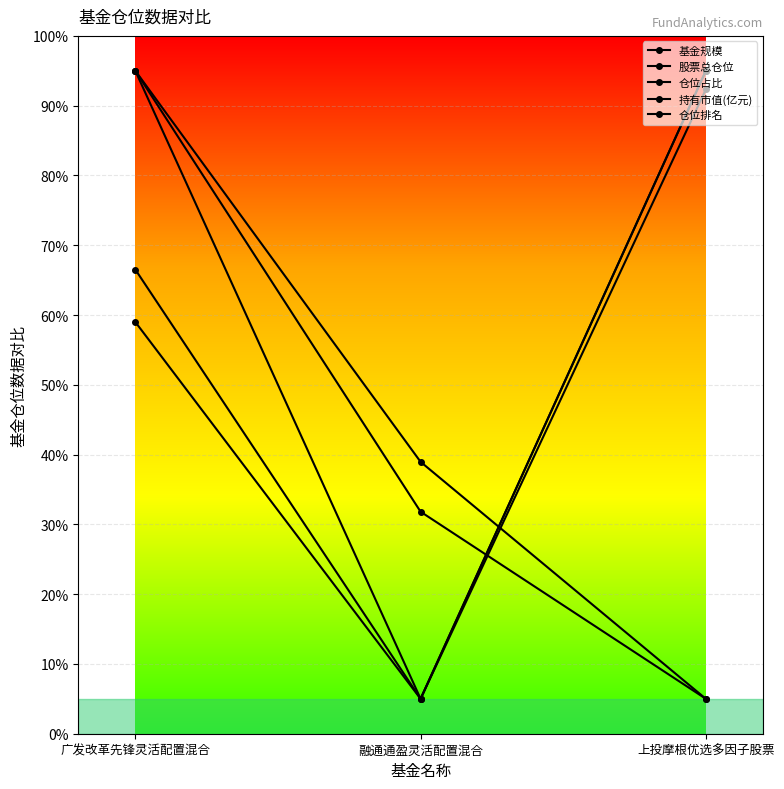

How many lines are shown in the chart?

5